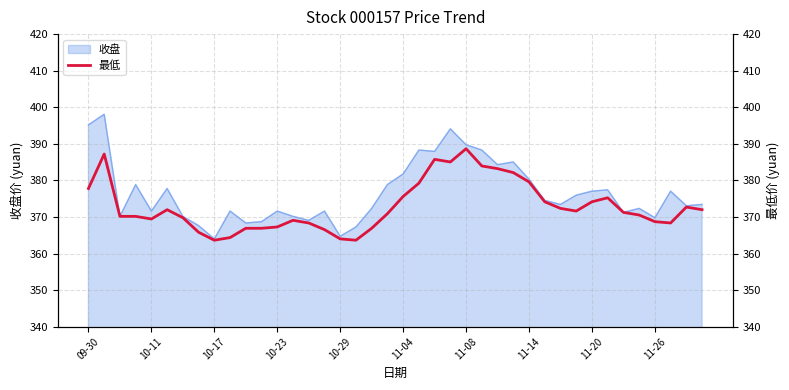

The 收盘 series shows 515.3 at 11-26. True or false?

False